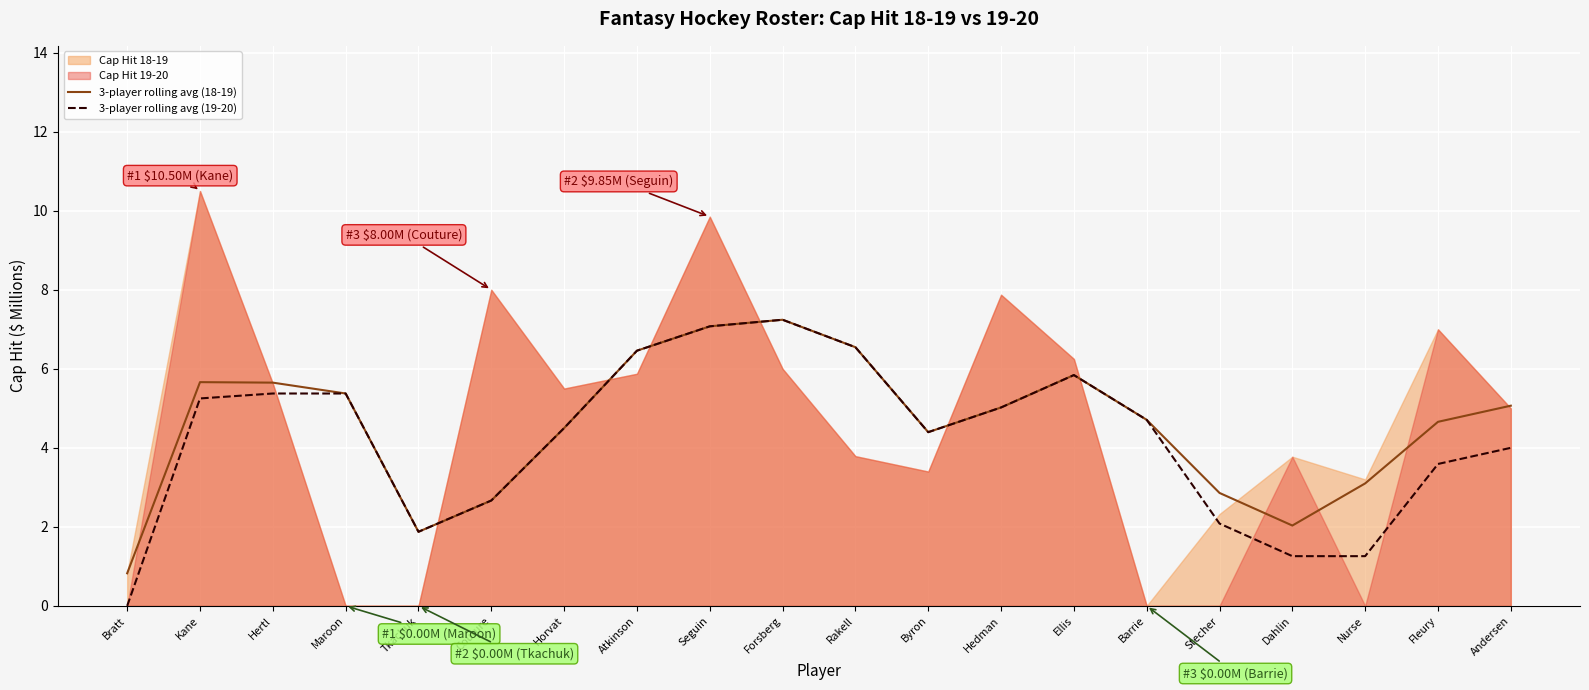

At which label is 3-player rolling avg (19-20) closest to 3?

Couture